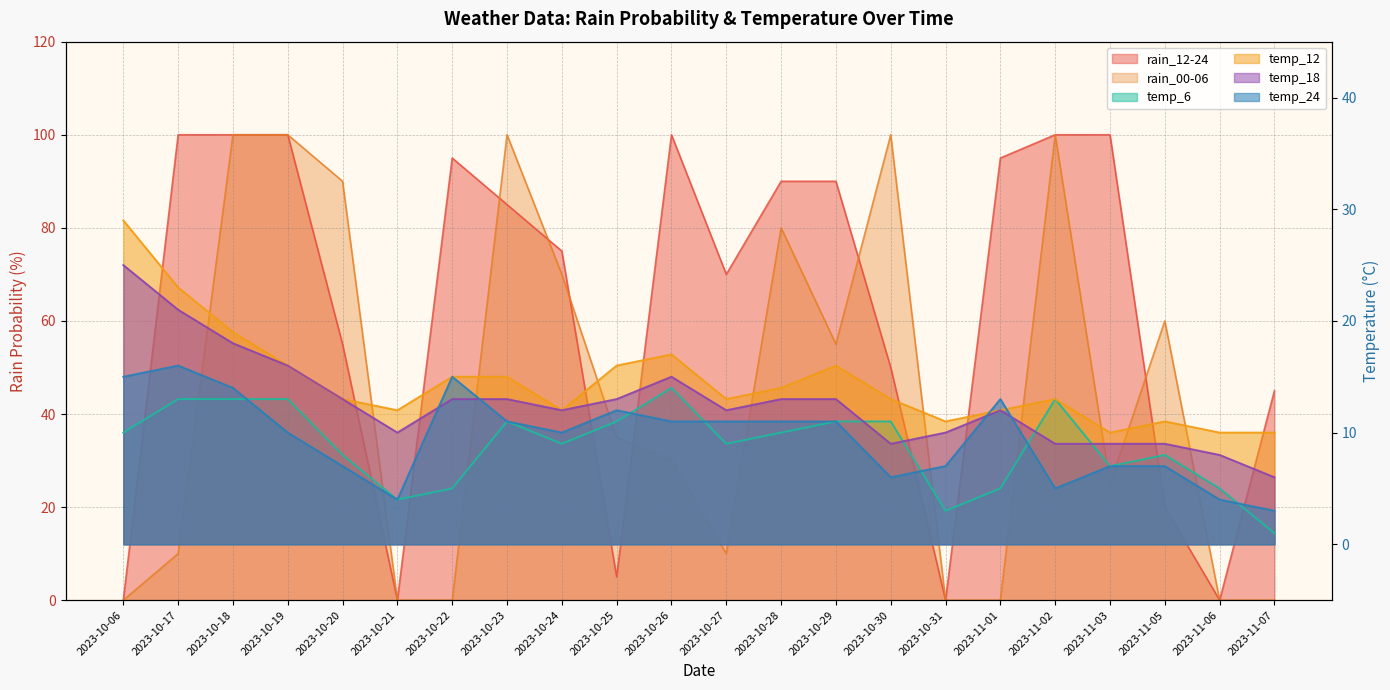

What is the value of the temp_24 point at the 16th from the left?

7